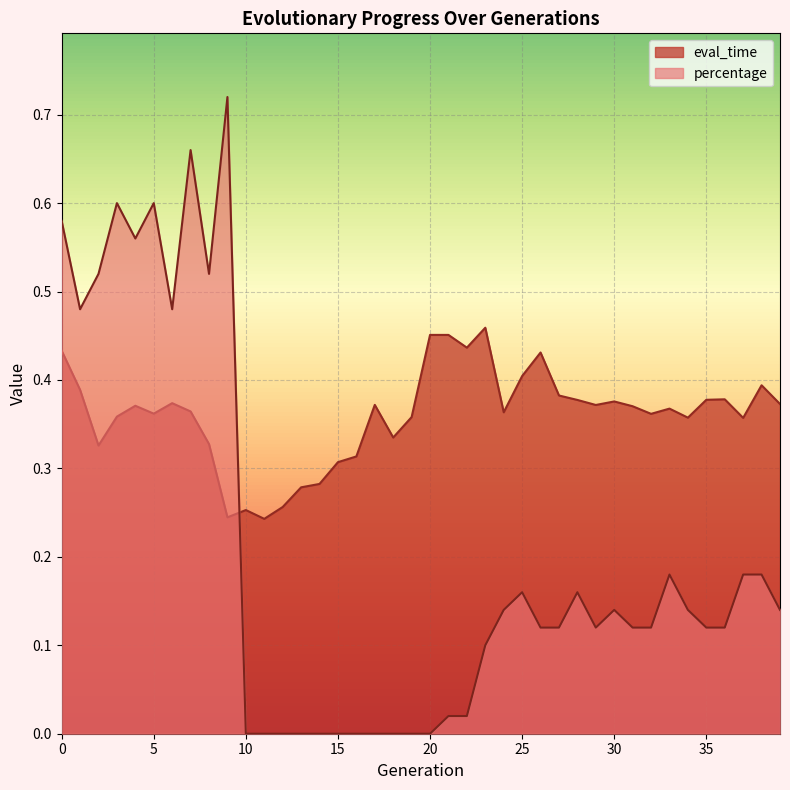

Reading right to left, transcribe all the data shown in this chart.

eval_time: 0.4	0.4	0.4	0.4	0.4	0.4	0.4	0.4	0.4	0.4	0.4	0.4	0.4	0.4	0.4	0.4	0.5	0.4	0.5	0.5	0.4	0.3	0.4	0.3	0.3	0.3	0.3	0.3	0.2	0.3	0.2	0.3	0.4	0.4	0.4	0.4	0.4	0.3	0.4	0.4
percentage: 0.1	0.2	0.2	0.1	0.1	0.1	0.2	0.1	0.1	0.1	0.1	0.2	0.1	0.1	0.2	0.1	0.1	0.0	0.0	0.0	0.0	0.0	0.0	0.0	0.0	0.0	0.0	0.0	0.0	0.0	0.7	0.5	0.7	0.5	0.6	0.6	0.6	0.5	0.5	0.6